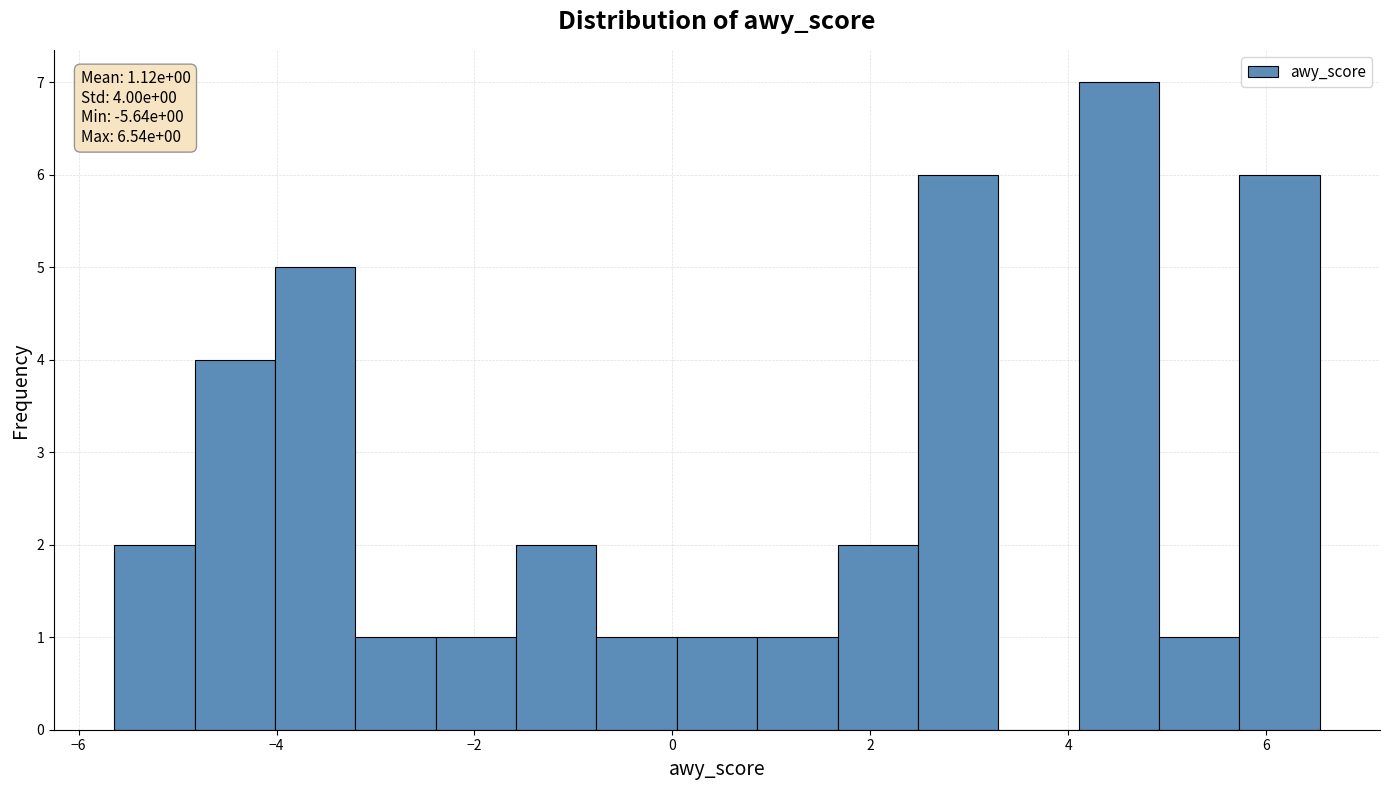

Over which range of the x-axis is the bar tallest?

4.2 to 5.0